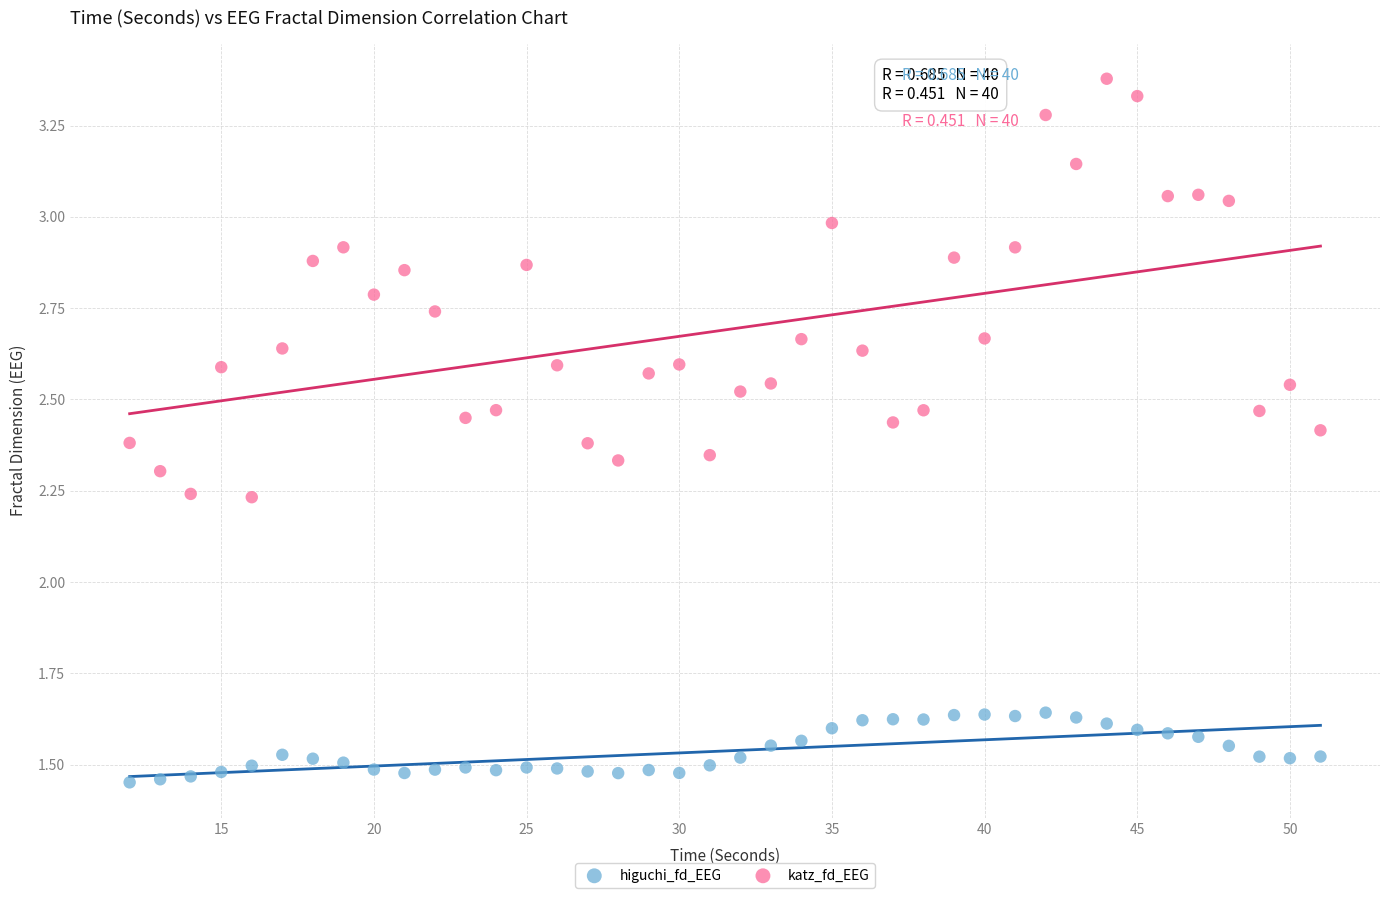

Which series reaches the maximum Y coordinate?

katz_fd_EEG